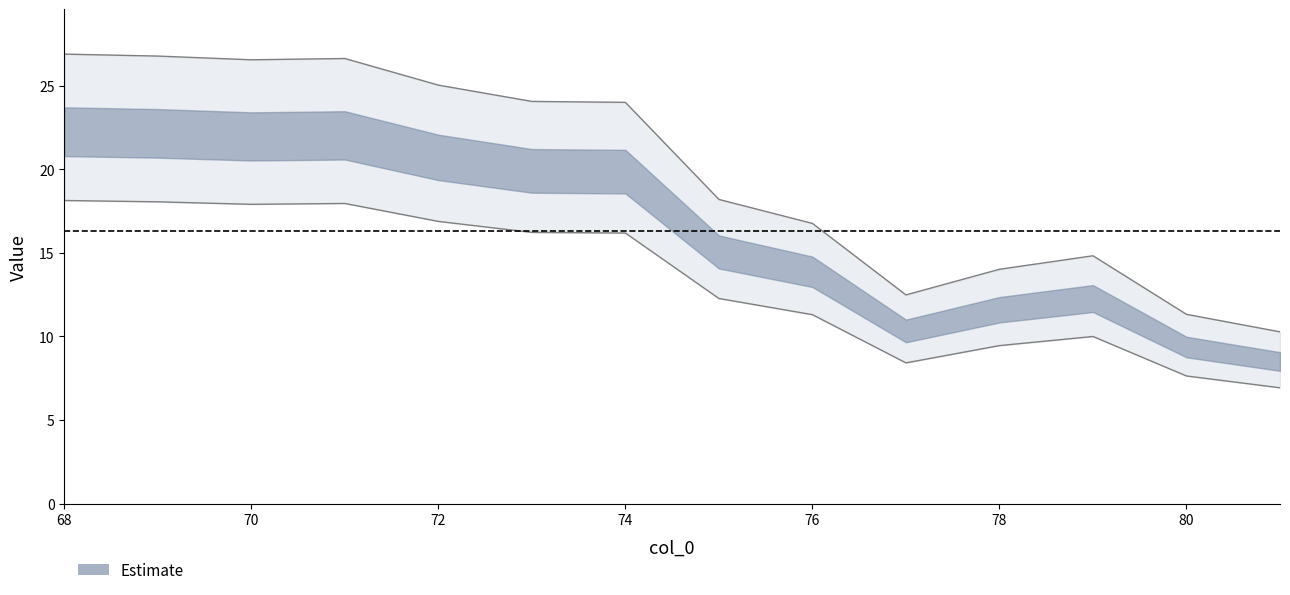

How many lines are shown in the chart?

1